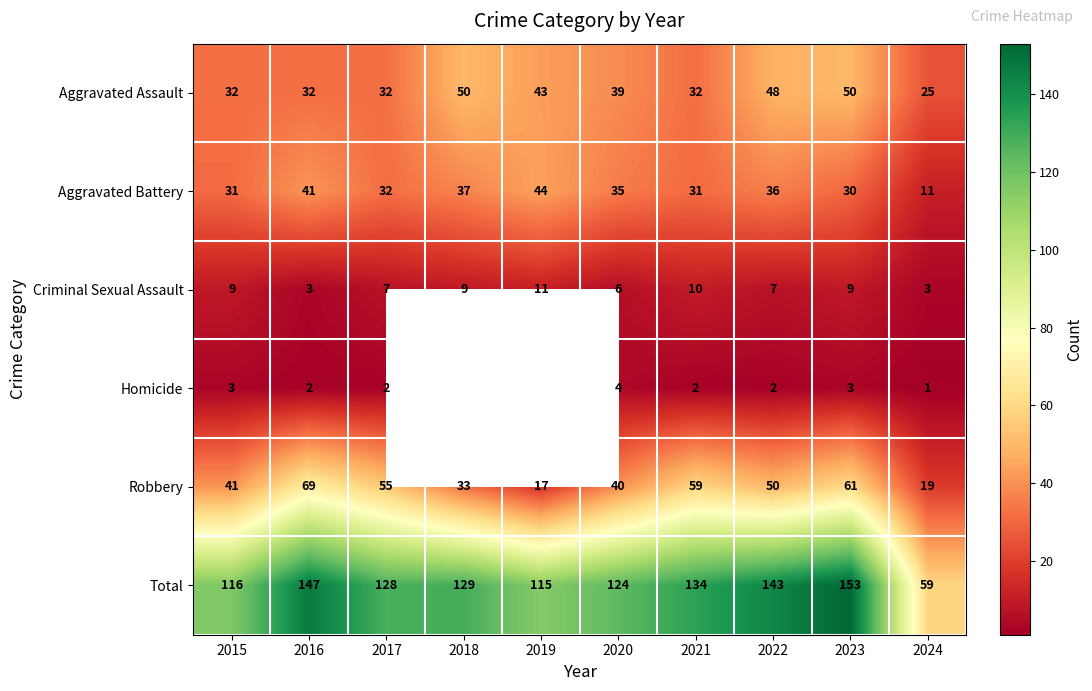

How many data points does each series have?

10